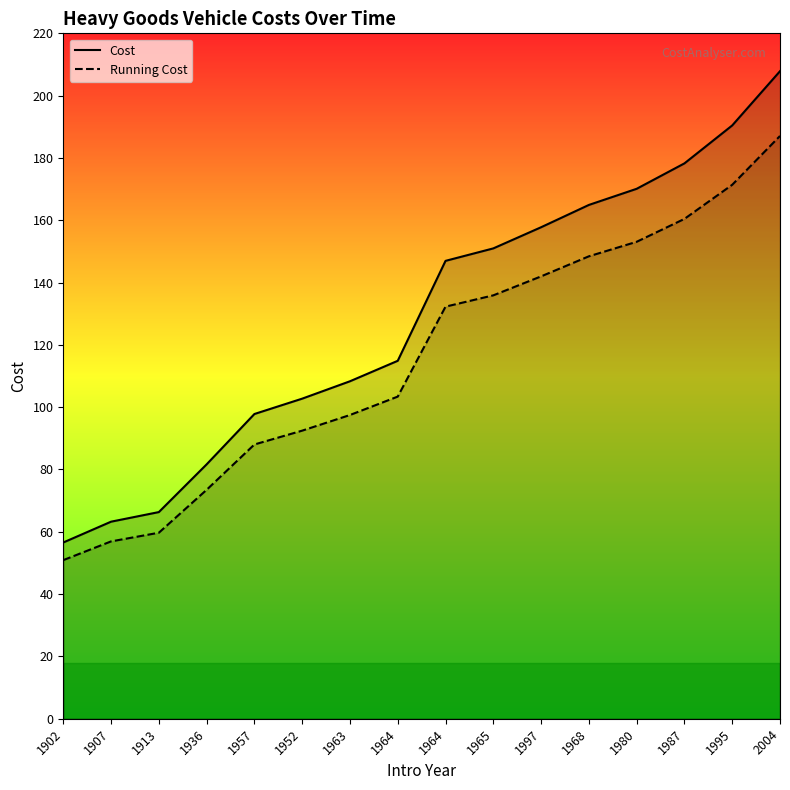

Where is Running Cost nearest to the value 118?

1964